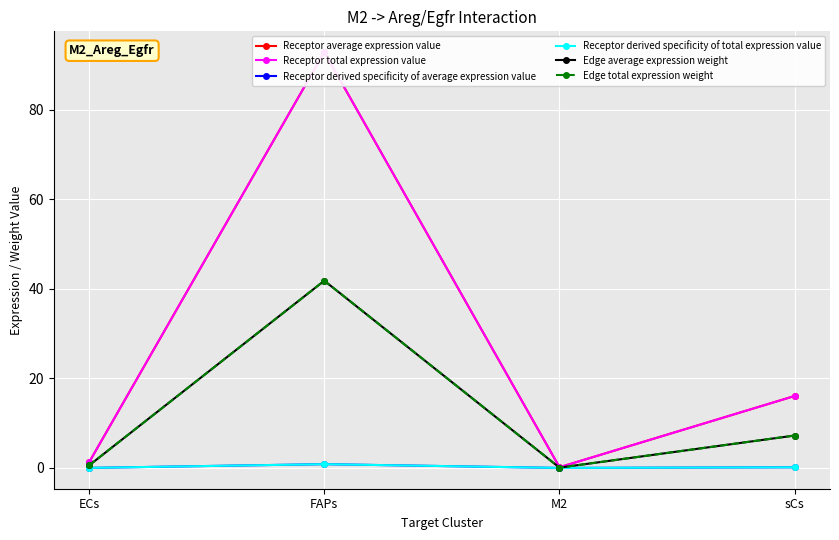

What is the label of the 4th point from the left?

sCs